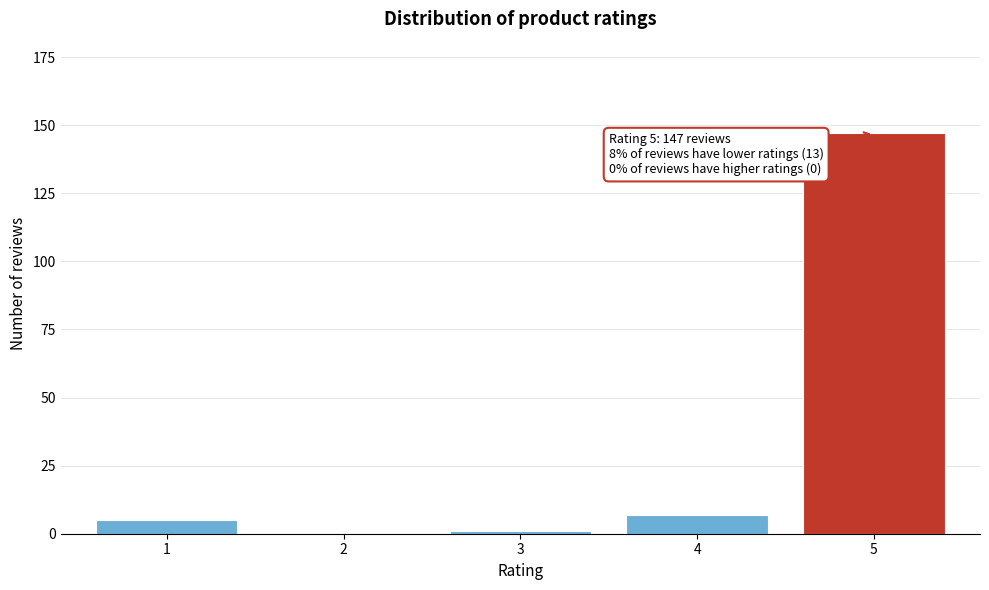

Reading left to right, what are all the values shown in this chart?

1=5	2=0	3=1	4=7	5=147